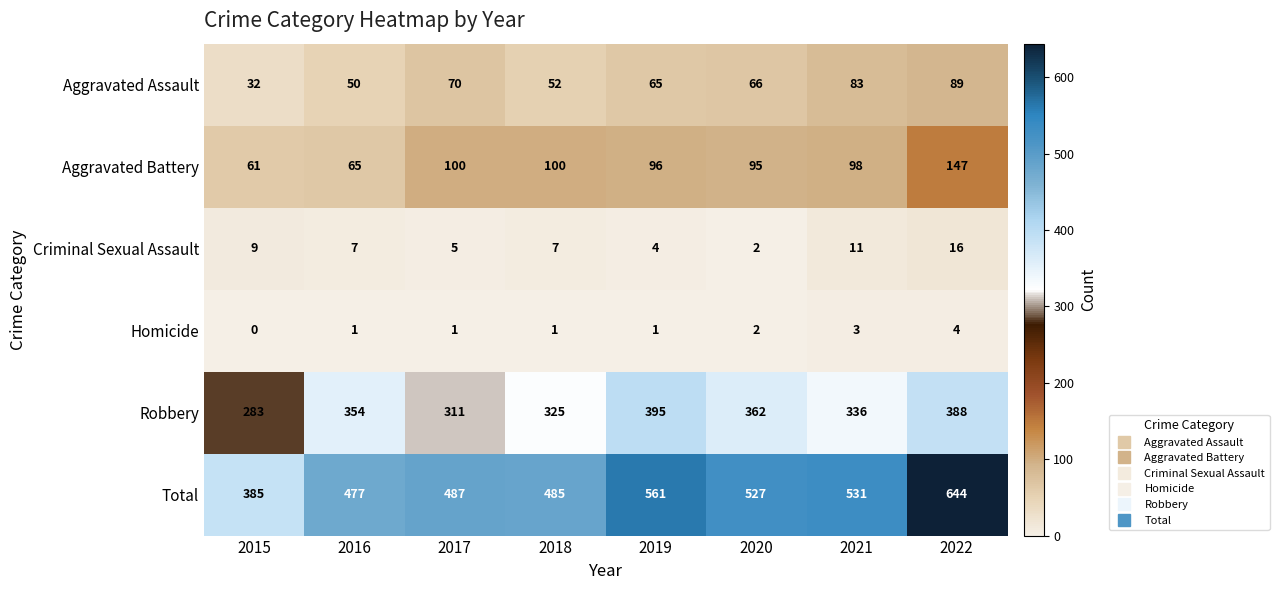

Which series has the widest spread of values?

Total